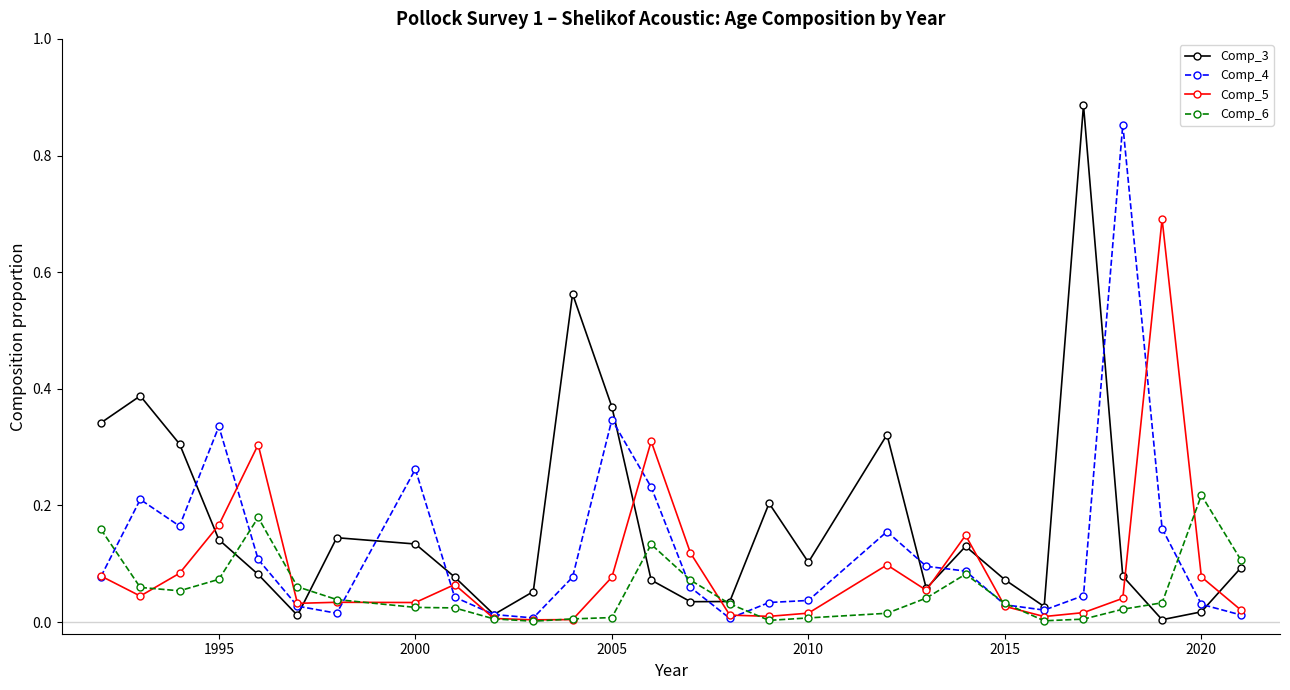

Which series has the largest total across all categories?

Comp_3